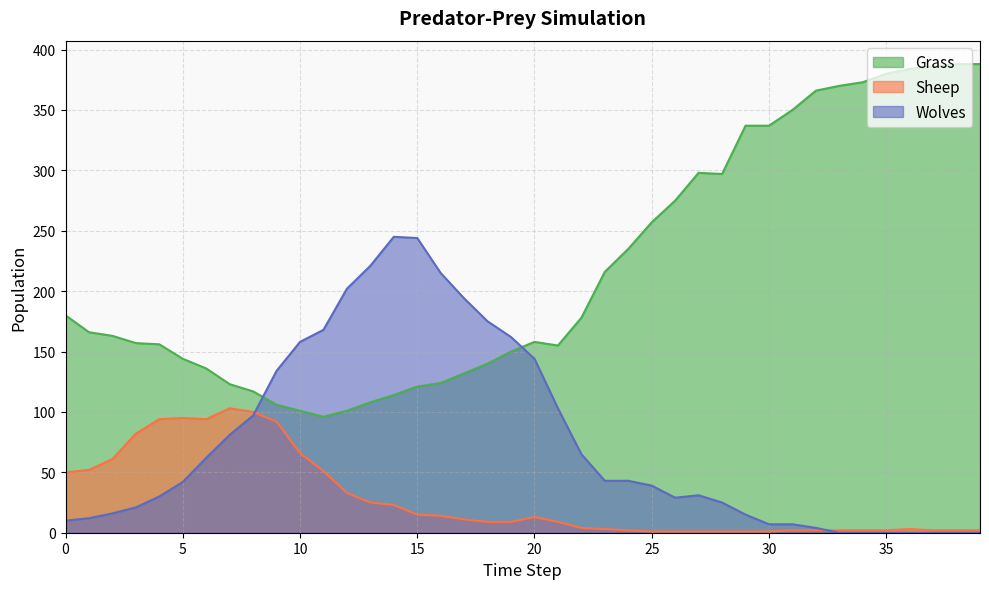

Is the value of Wolves at 10 greater than the value of Grass at 2?

No